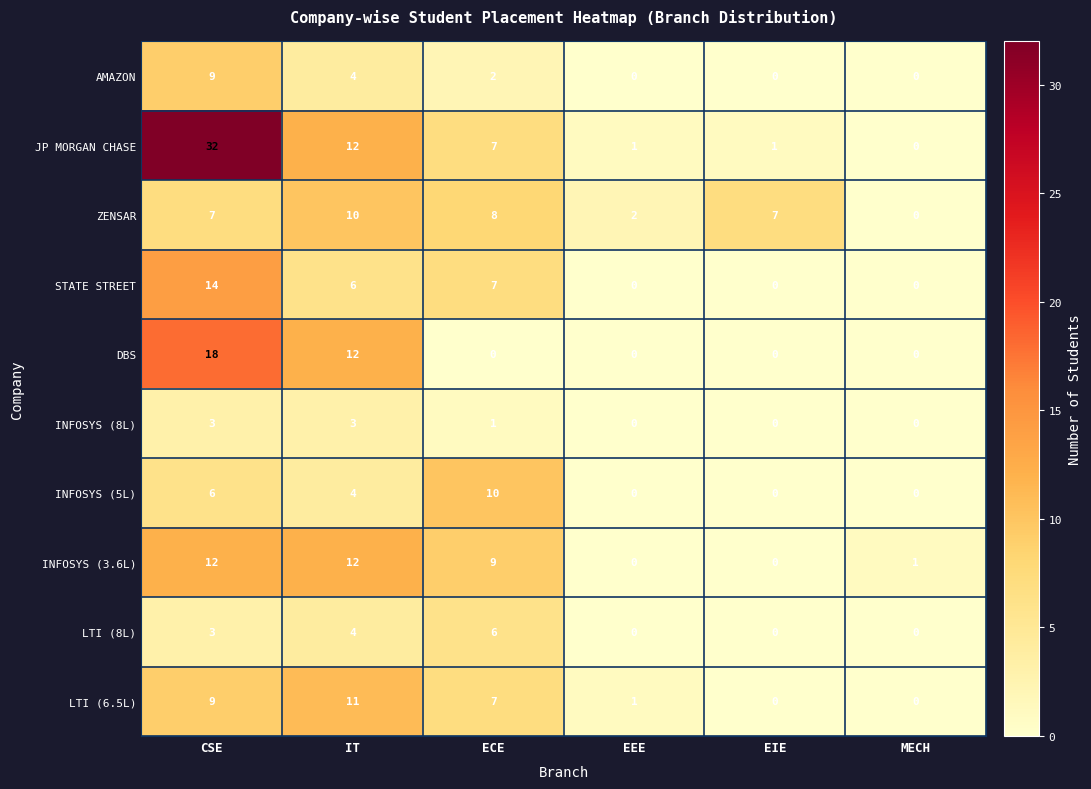

Is it true that AMAZON equals 0 at EIE?

True